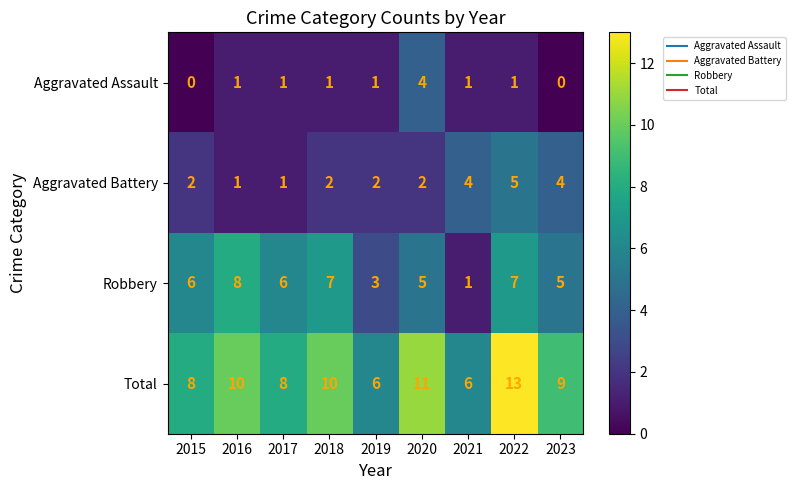

How many categories are shown in the chart?

9